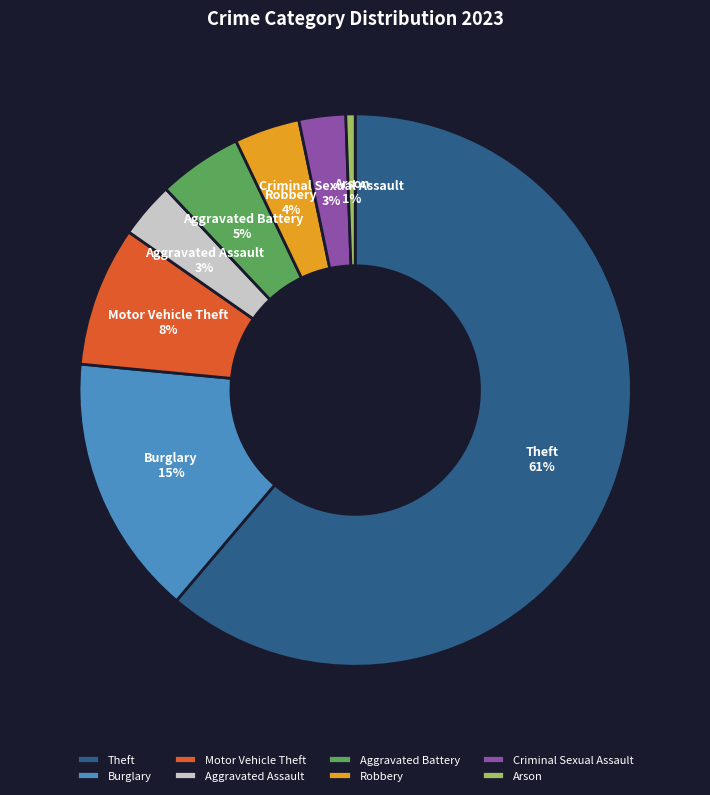

Do Aggravated Battery and Motor Vehicle Theft together represent more than half of the pie?

No